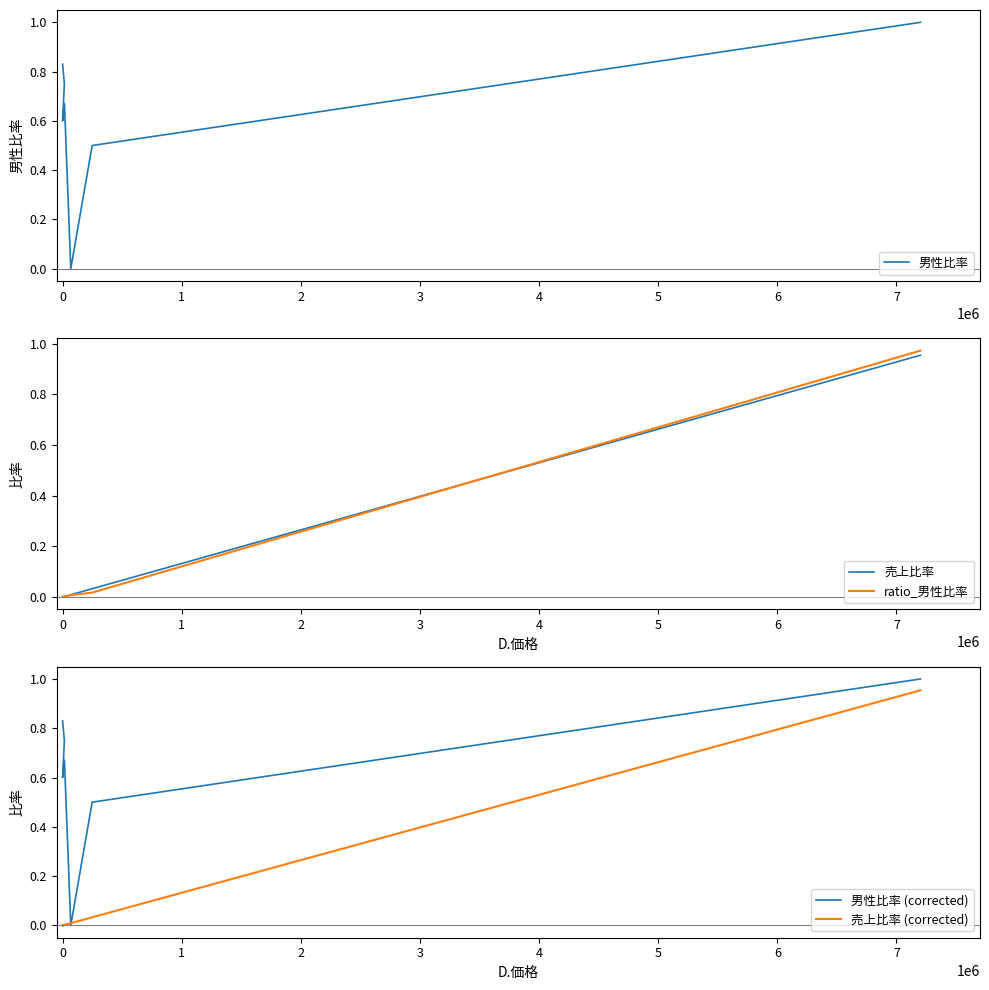

Does the chart have visible grid lines?

No